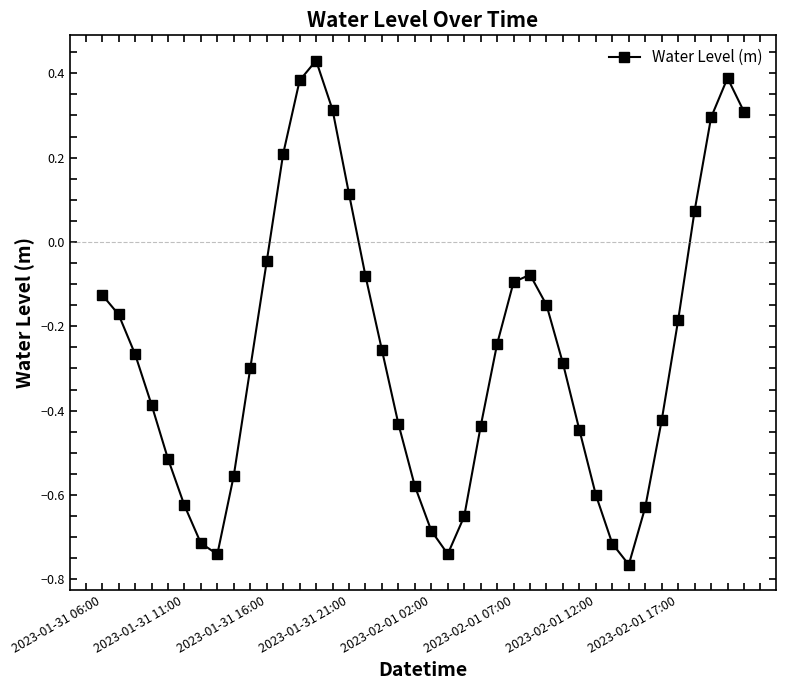

How many interior local valleys (lower than both neighbors) does the data have?

3